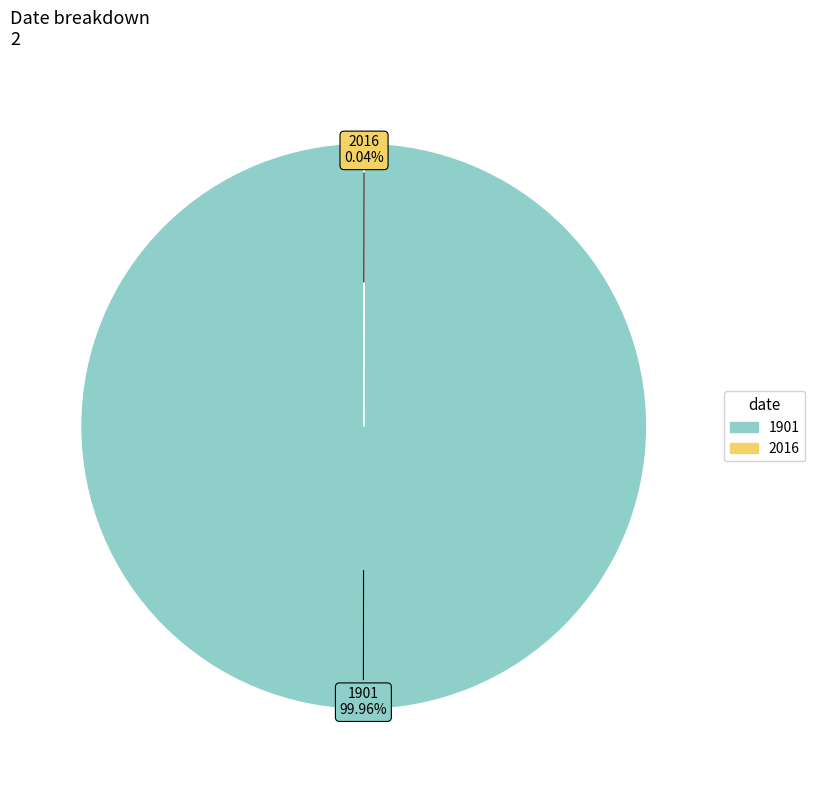

Which category has the biggest portion of the pie?

1901